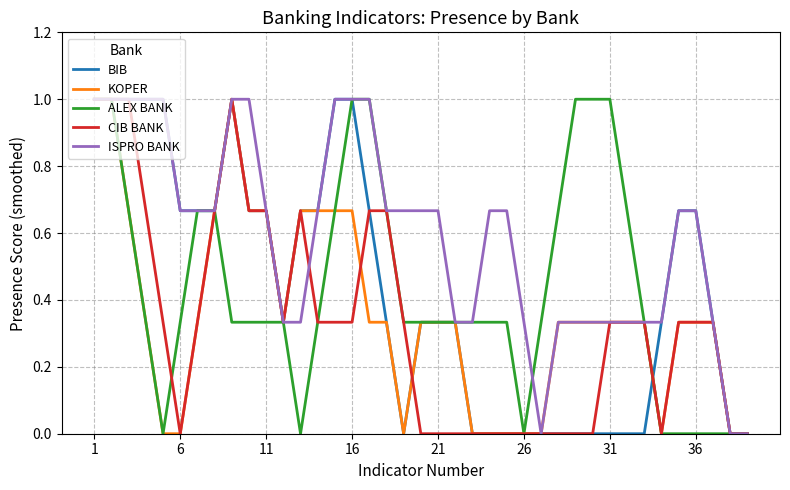

What is the maximum value for KOPER?

1.0